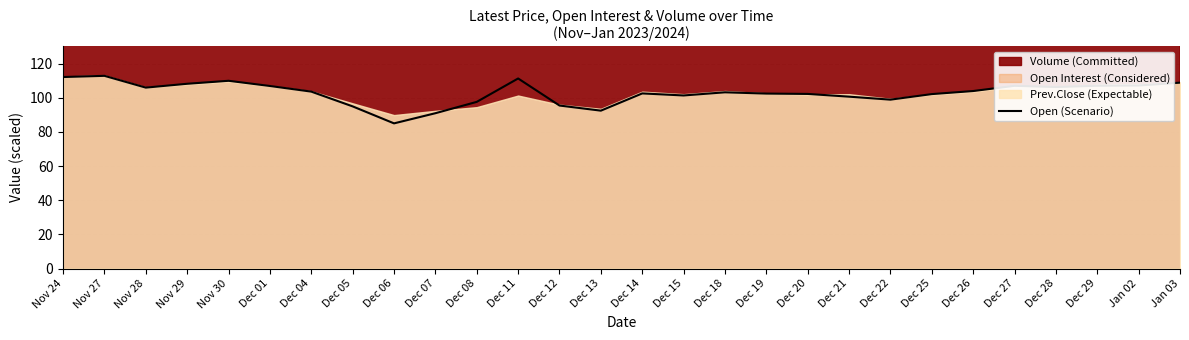

What is the change in value from Dec 18 to Dec 27?

+3.8